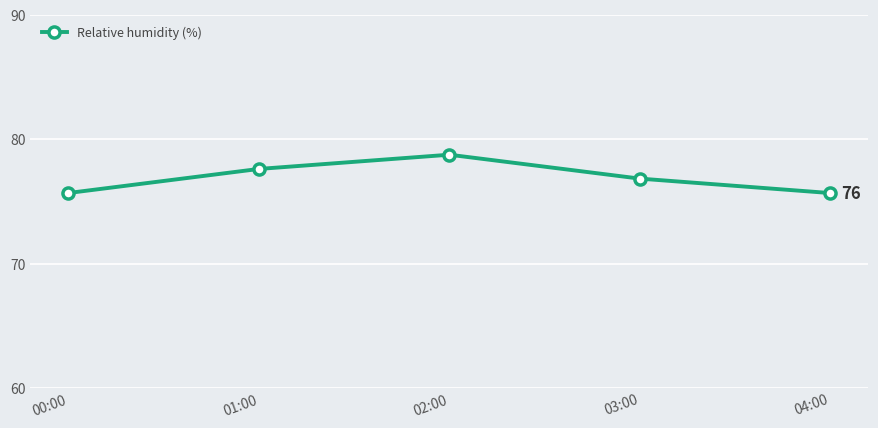

At which label does the data first exceed 76?

01:00